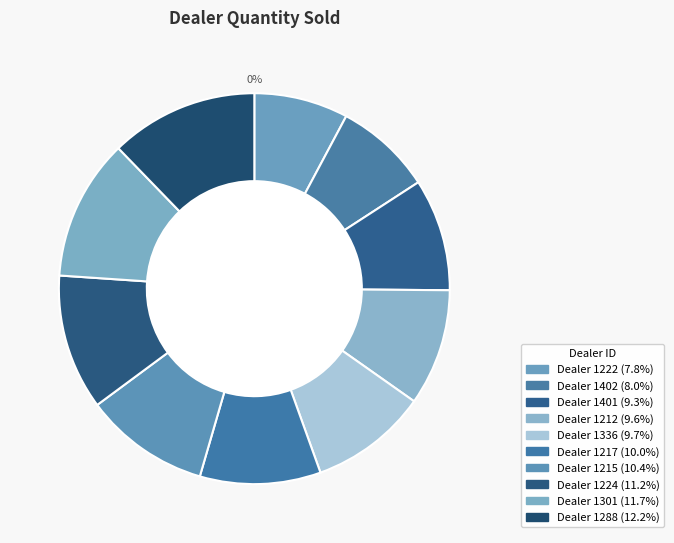

Is 1217 the majority of the pie?

No